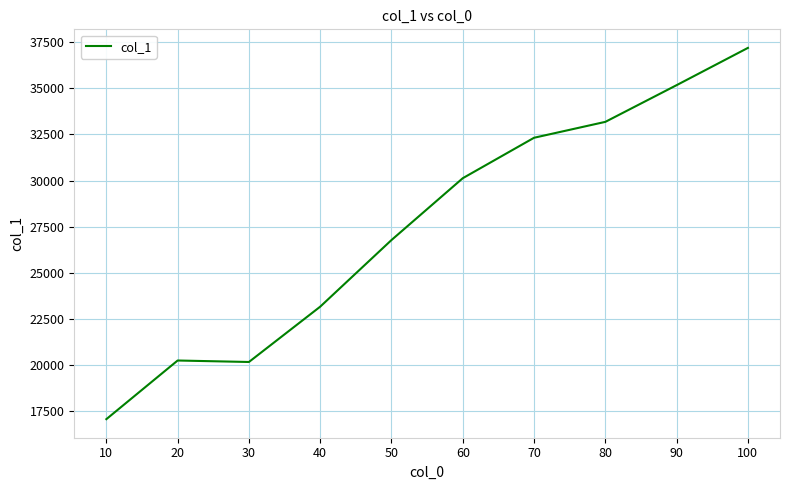

What is the change in value from 70 to 80?

+861